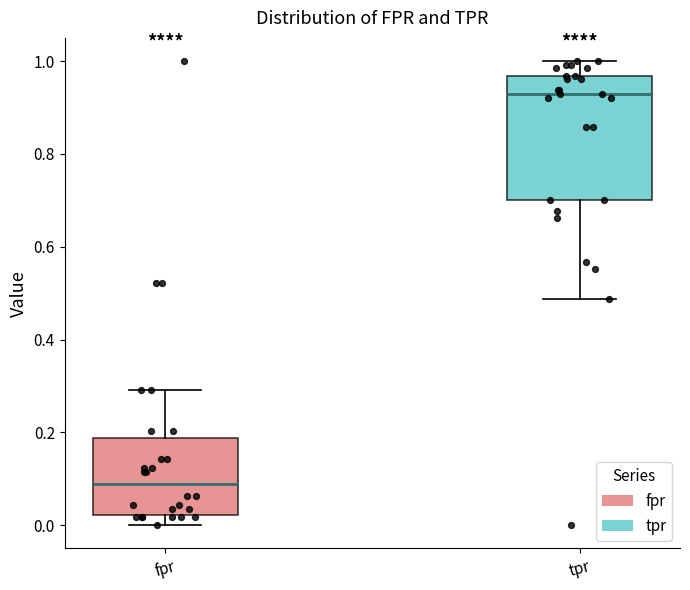

Reading left to right, read every box against the y-axis: the position of its median line, the range the box covers, and the ends of its whiskers. The values are not printed on the chart, so give them approximately, as read against the axis.

fpr: median 0.08, box 0.02 to 0.18, whiskers 0.00 to 0.30
tpr: median 0.92, box 0.70 to 0.96, whiskers 0.48 to 1.00